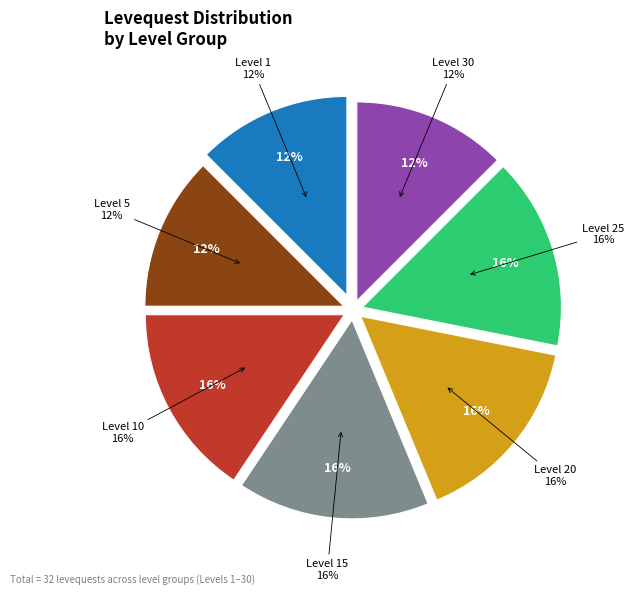

Does Level 1 represent more than half of the total?

No